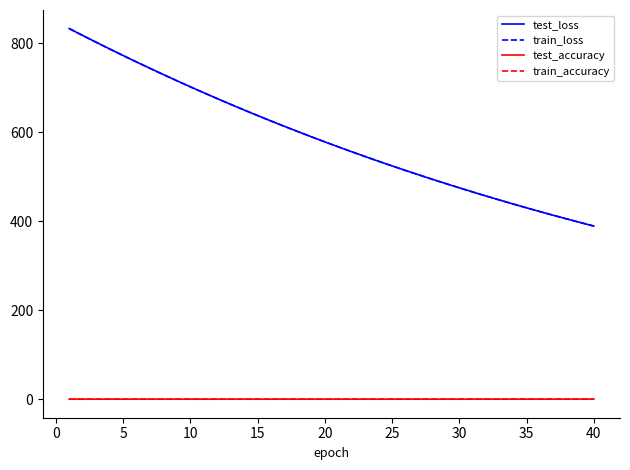

True or false: train_loss and test_accuracy cross at least once.

False